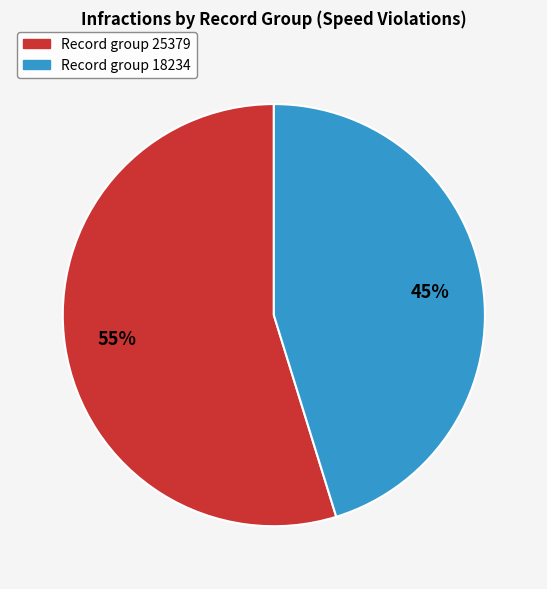

To the nearest percent, what is the average slice percentage?

50%